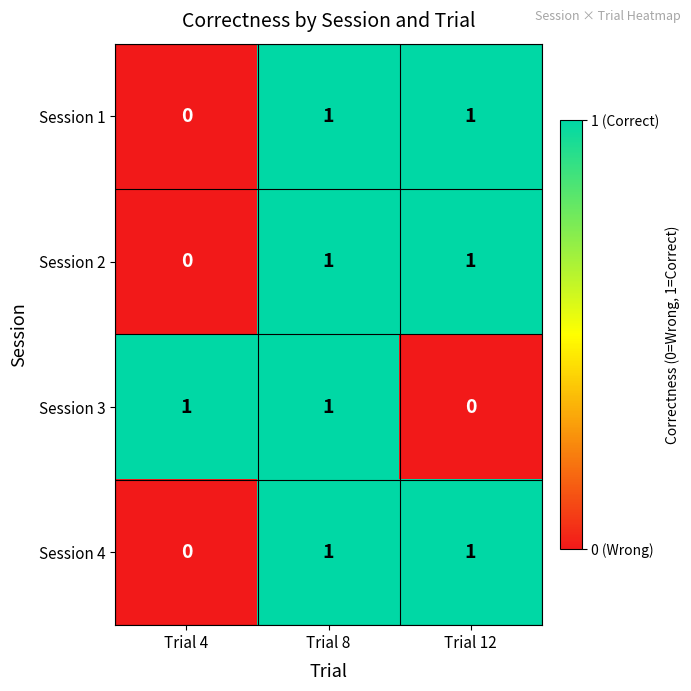

What is the total value across all series at Trial 12?

3